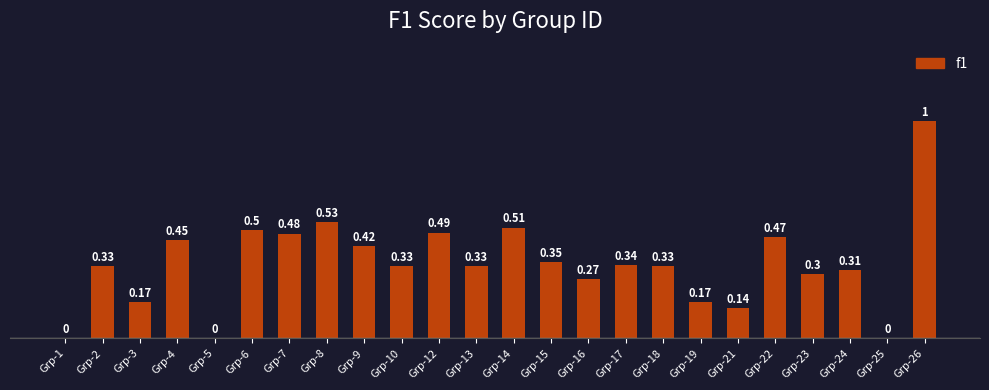

How many values are between 0 and 1?

24